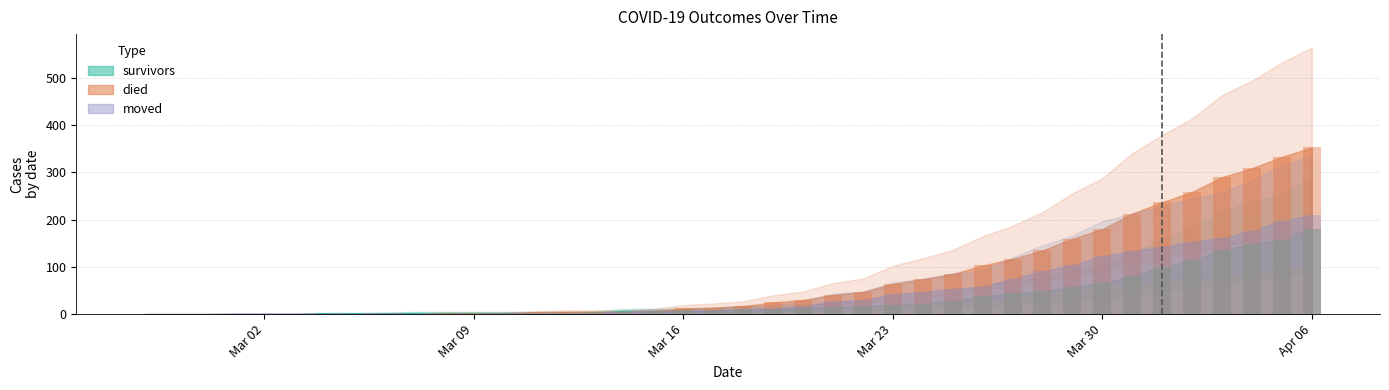

At which label does died first exceed 17?

2020-03-19